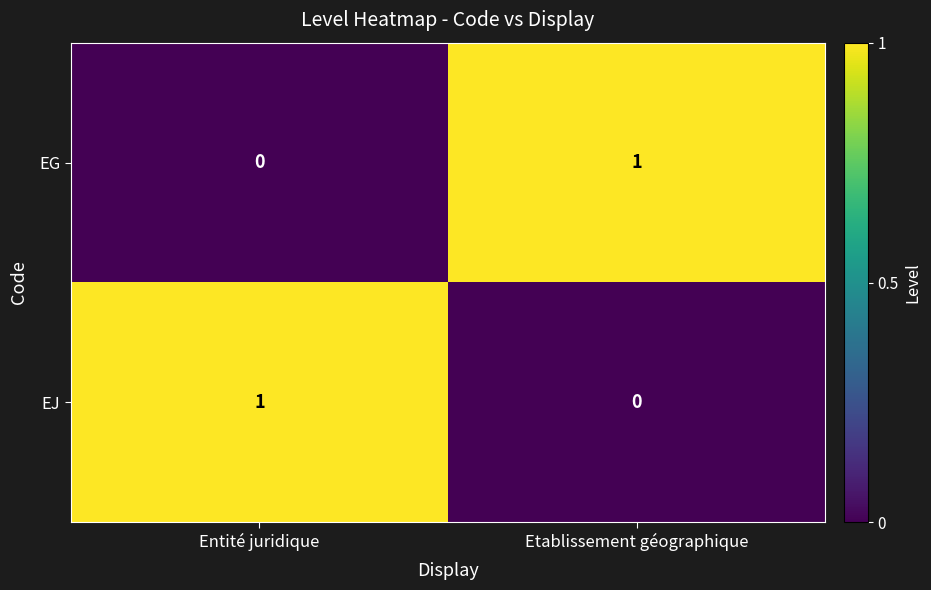

Reading right to left, transcribe all the data shown in this chart.

EG: Etablissement géographique=1	Entité juridique=0
EJ: Etablissement géographique=0	Entité juridique=1